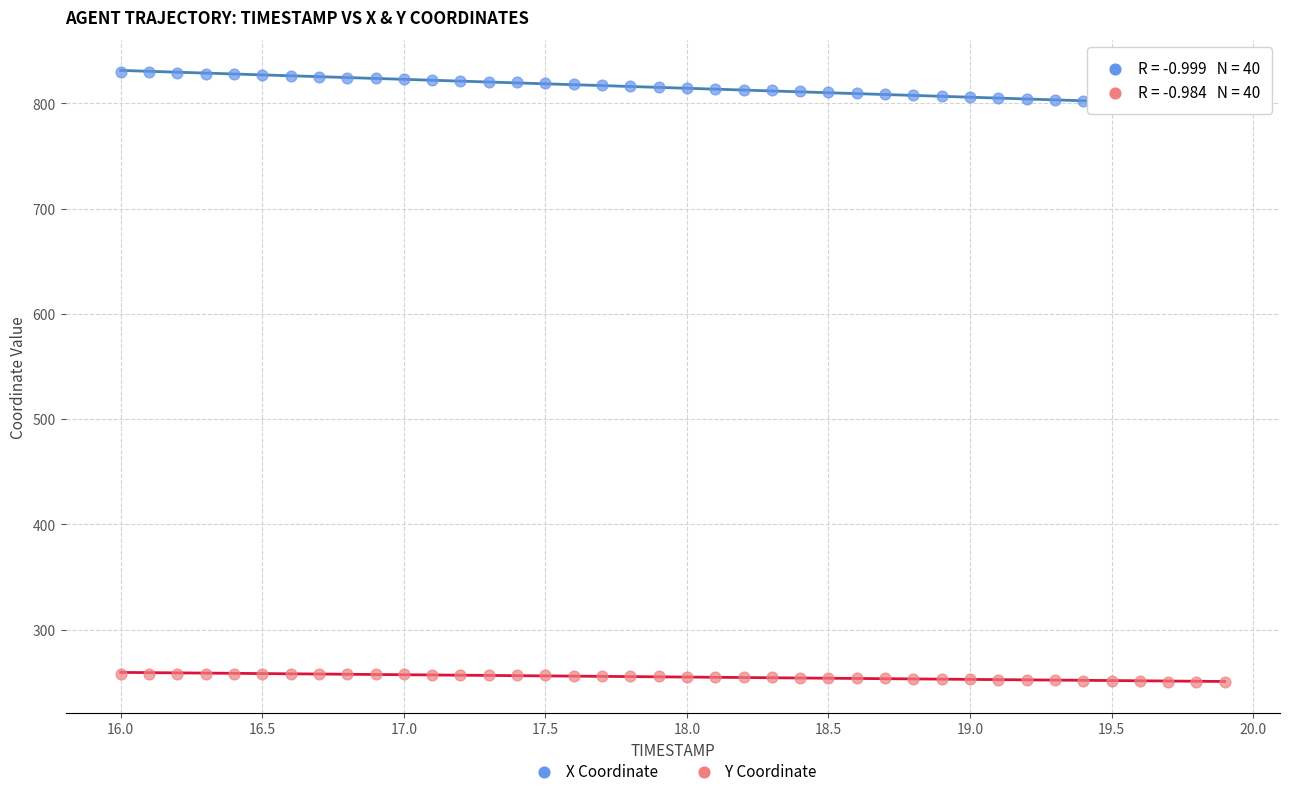

Which series contains the lowest Y value?

Y Coordinate